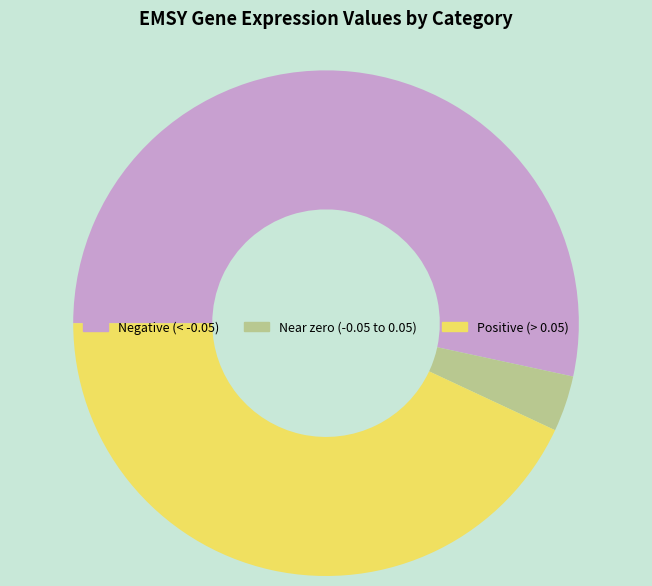

Which slice represents more than half of the pie?

Negative (< -0.05)